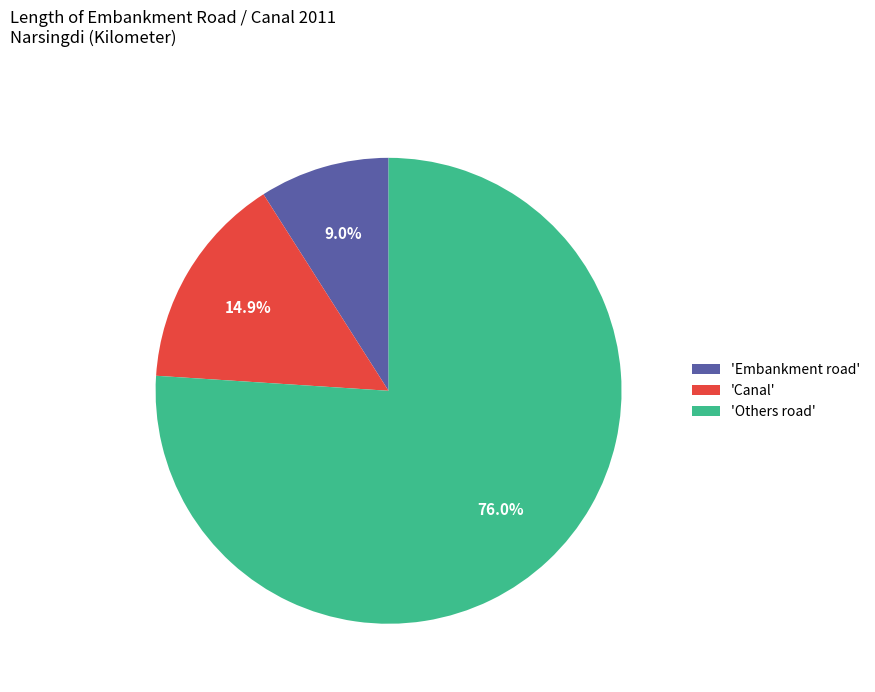

Which has a higher value, 'Embankment road' or 'Others road'?

'Others road'